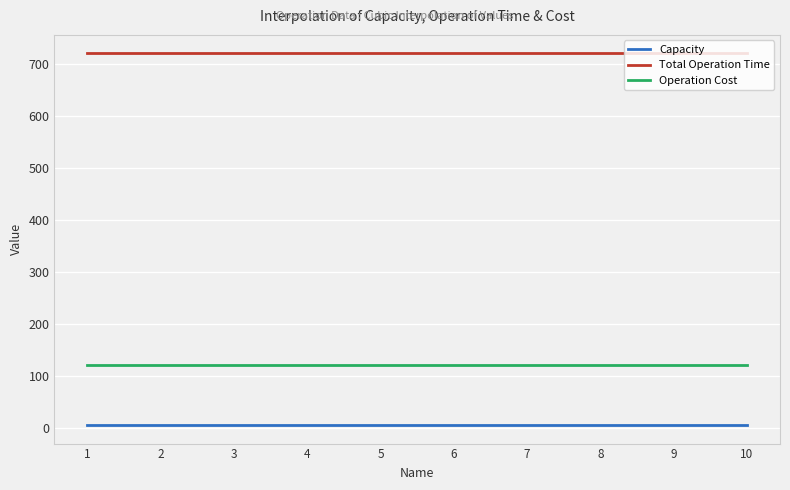

What is the sum of all Total Operation Time values?

216000.0